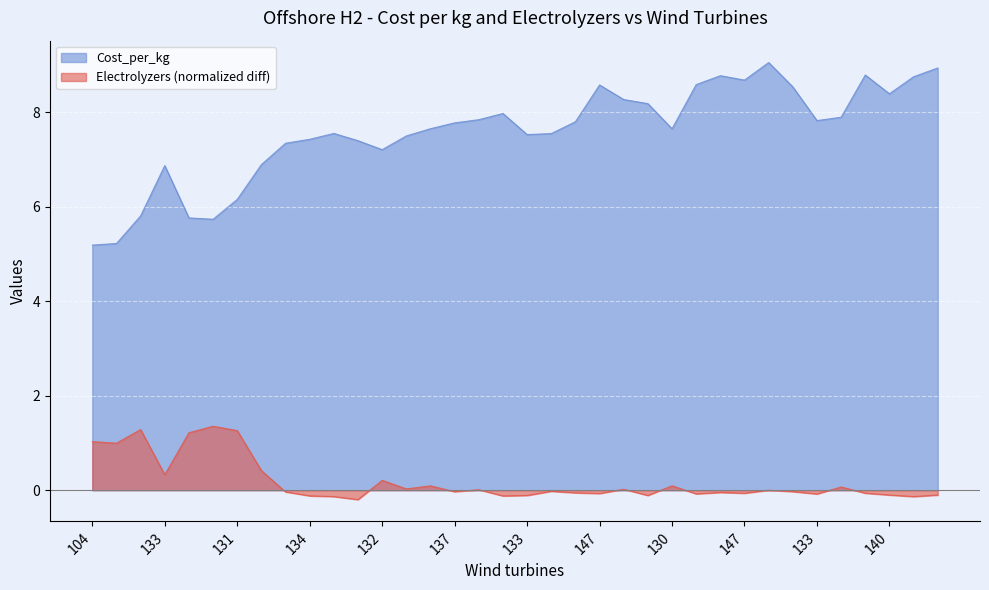

The value at 149 is 2.6. True or false?

False